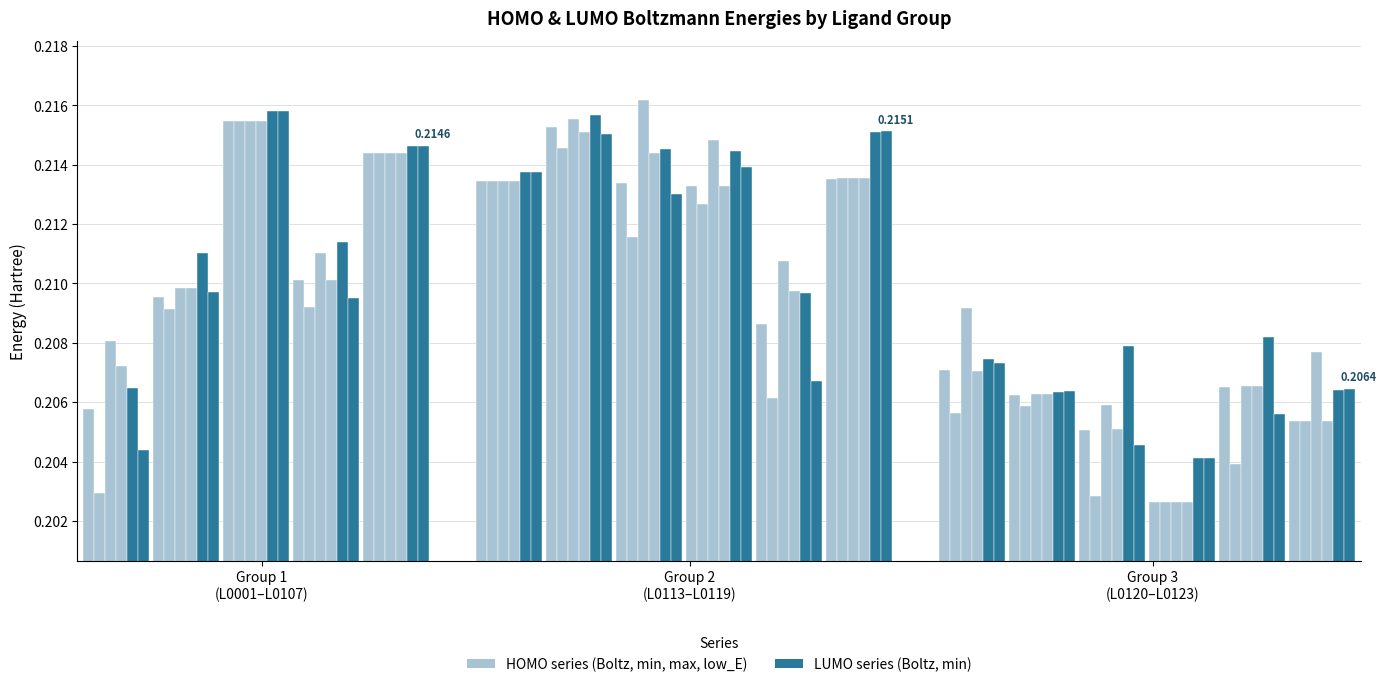

What is the approximate value of LUMO_Boltz at L0001?

0.2